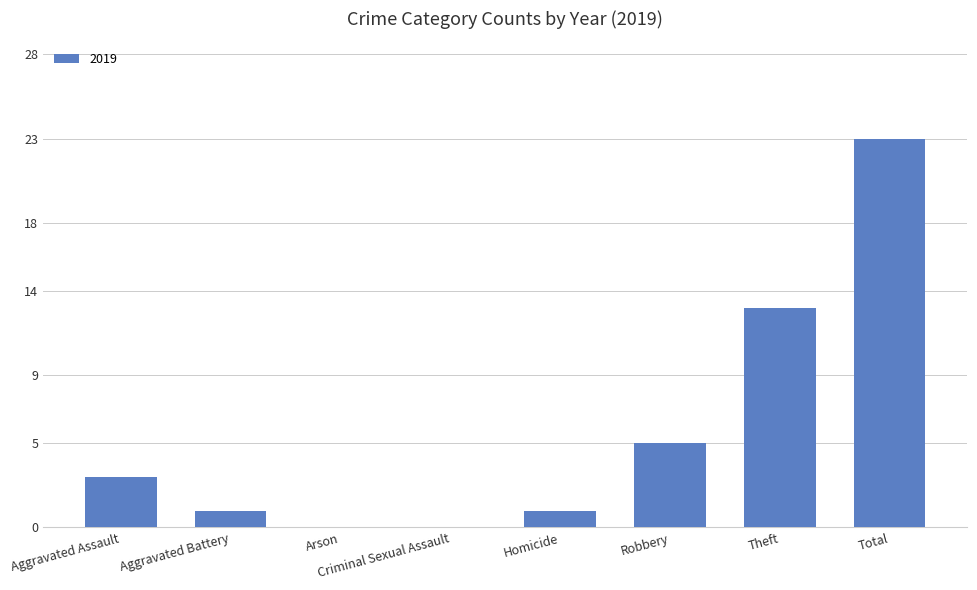

Count the number of data series in this chart.

1